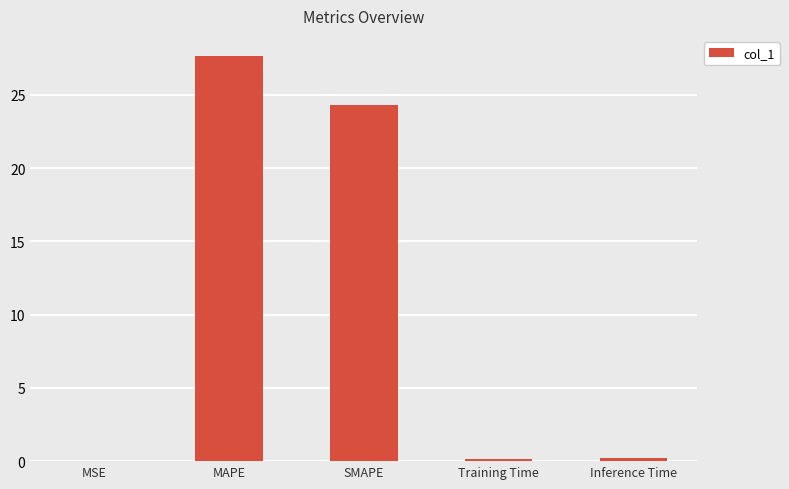

What is the greatest value displayed?

27.6